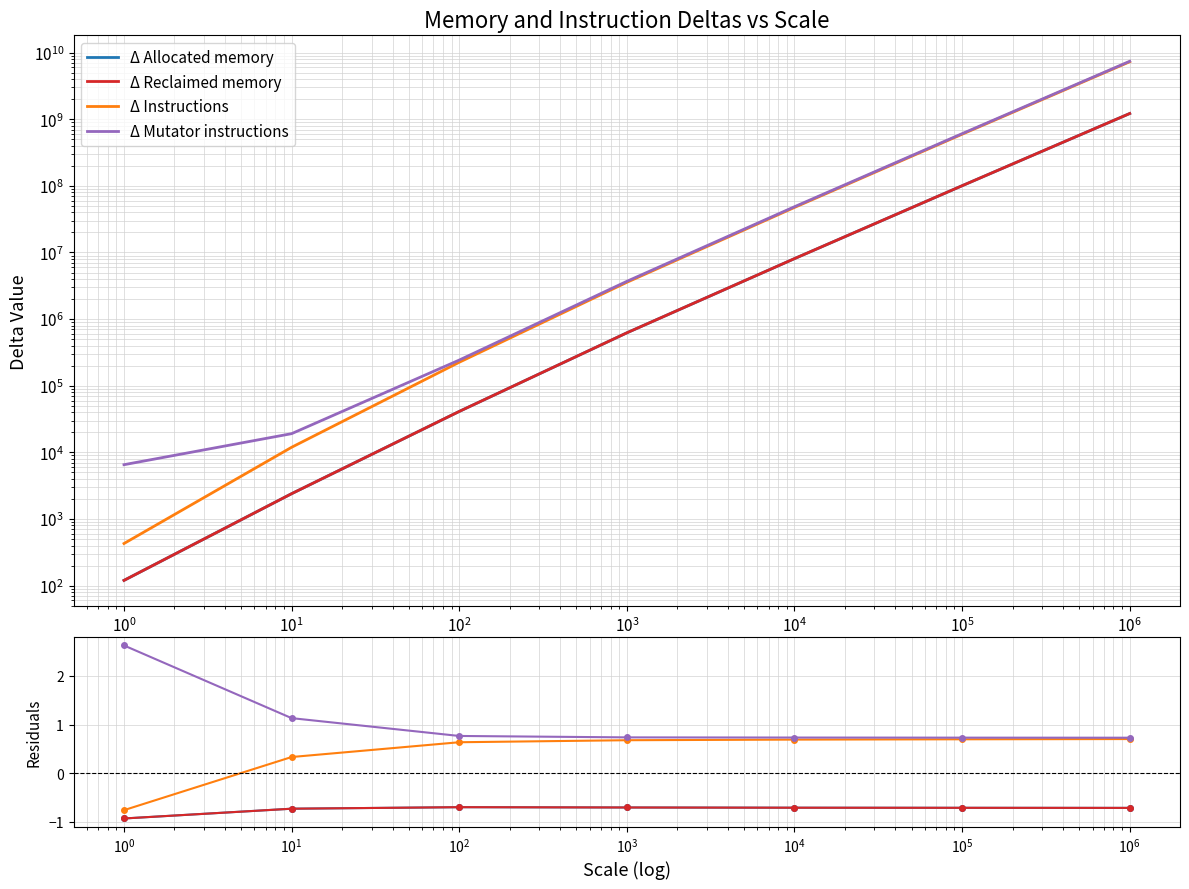

How many interior local peaks does the Δ Allocated memory series have?

1